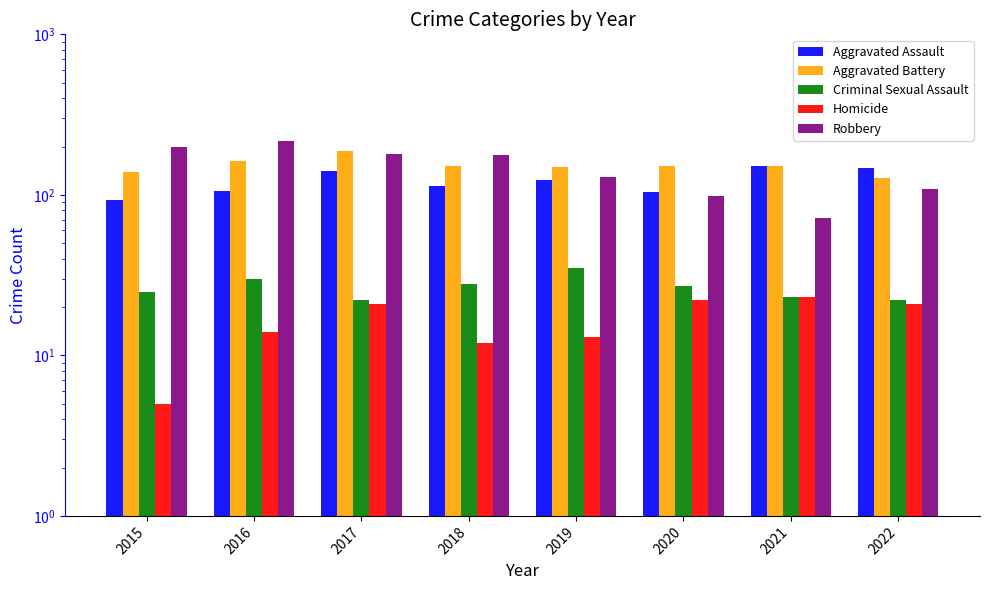

Rank the series by their maximum value, from highest to lowest.

Robbery, Aggravated Battery, Aggravated Assault, Criminal Sexual Assault, Homicide